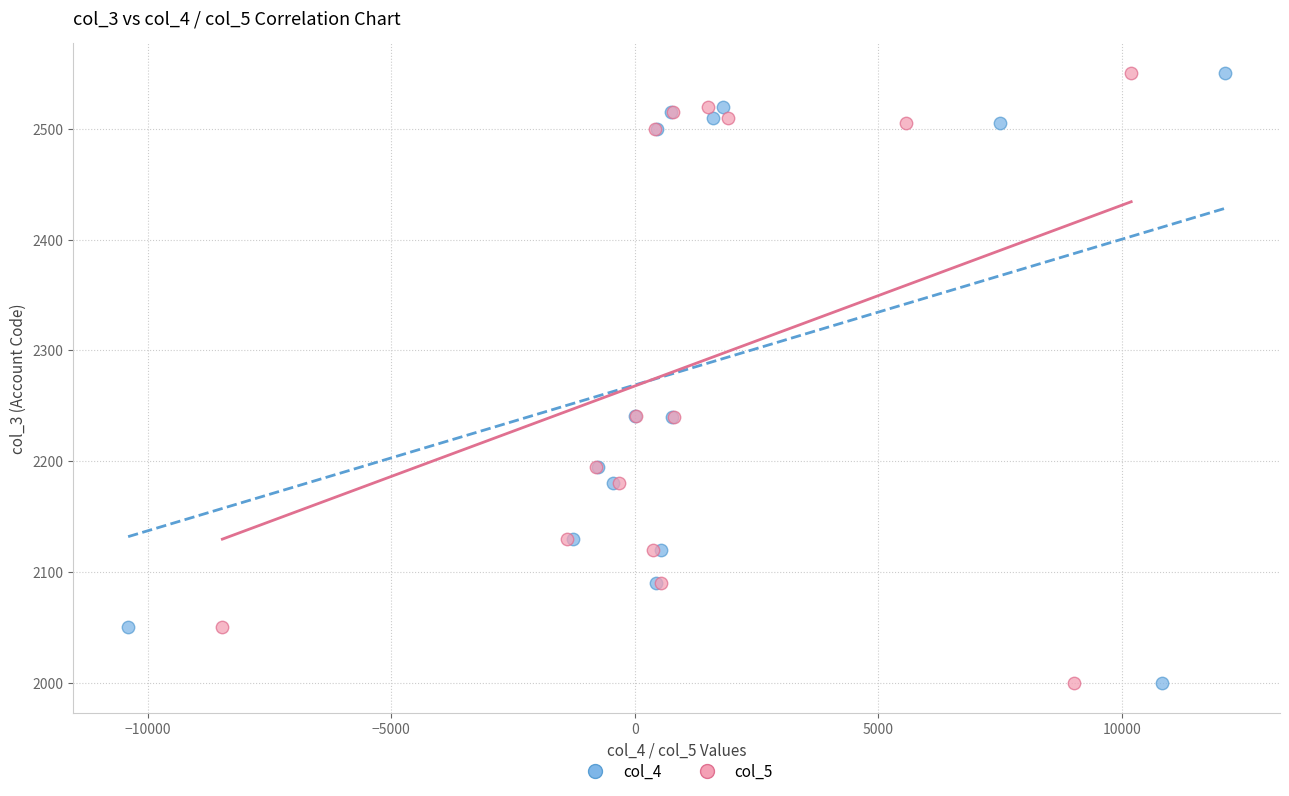

What are all the series names shown in the legend?

col_4, col_5